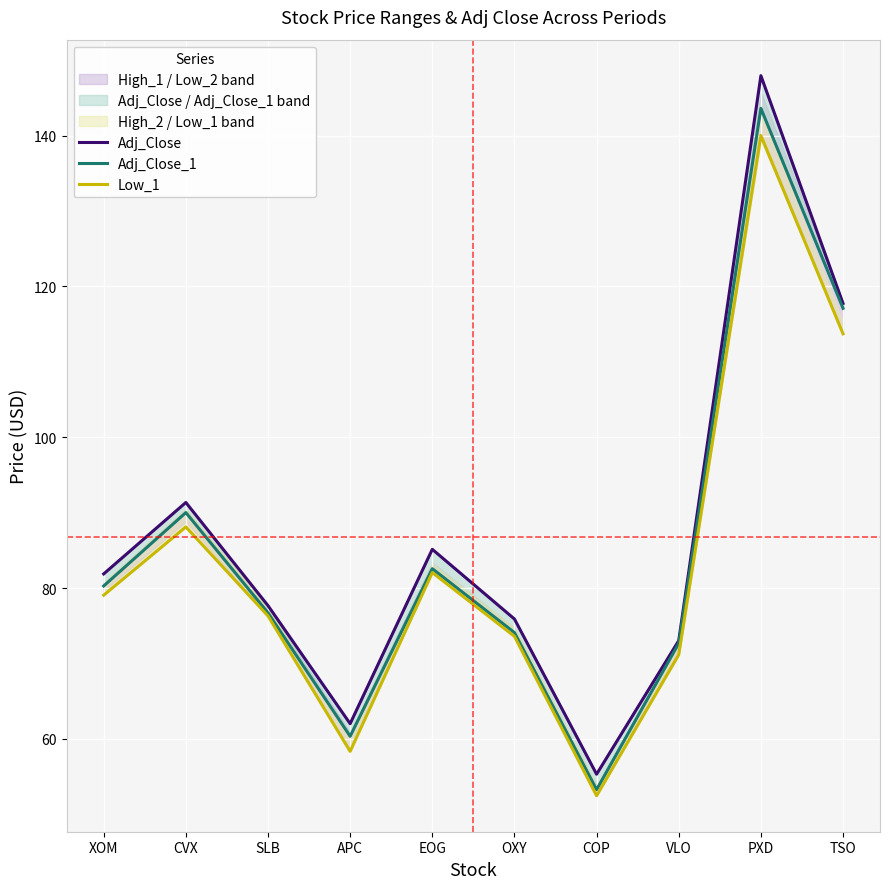

What is the difference between the Adj_Close_1 values at EOG and COP?

29.3